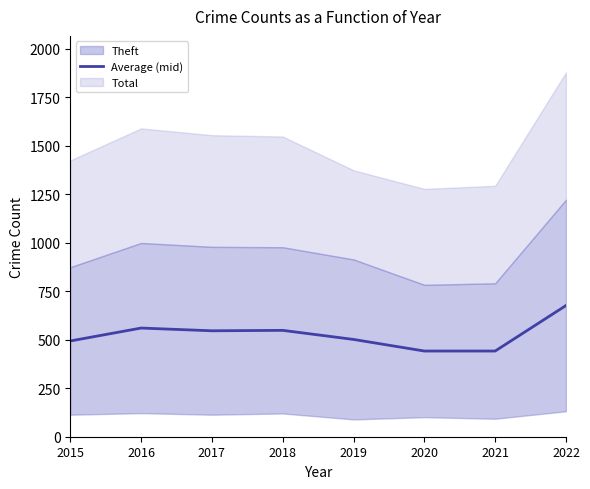

What is the average value?

526.4